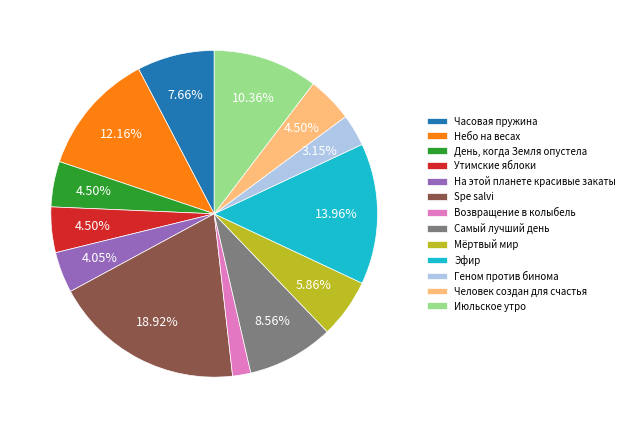

Between Эфир and Мёртвый мир, which is larger?

Эфир